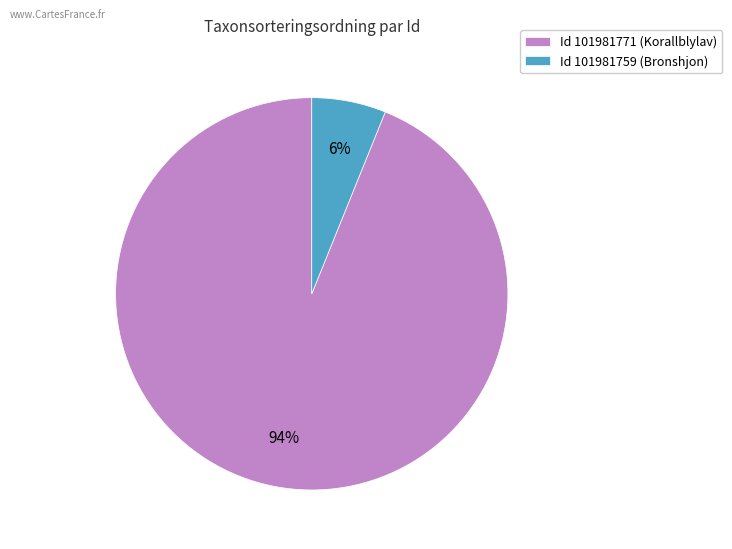

How many slices are in this pie chart?

2